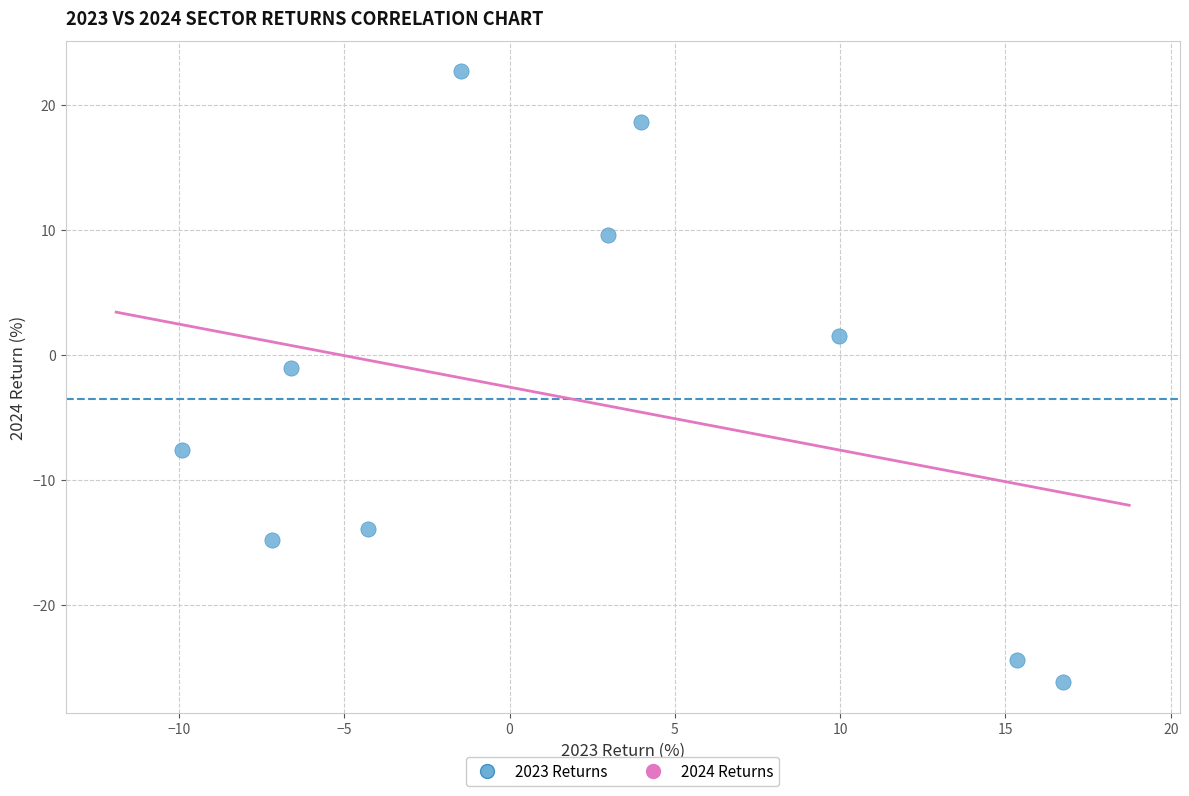

What is the average X value?

2.0